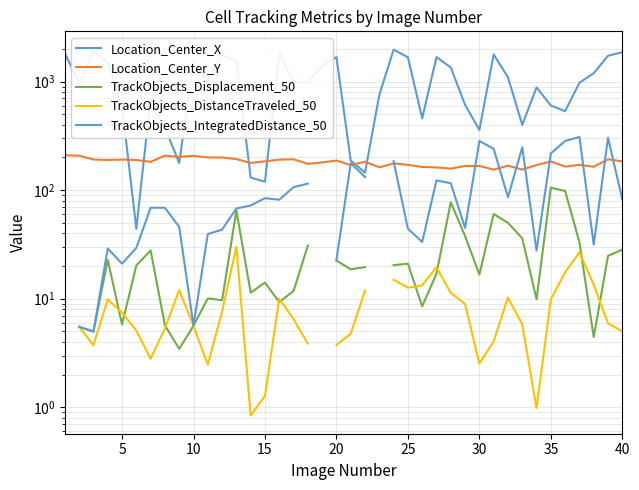

How many lines are shown in the chart?

5